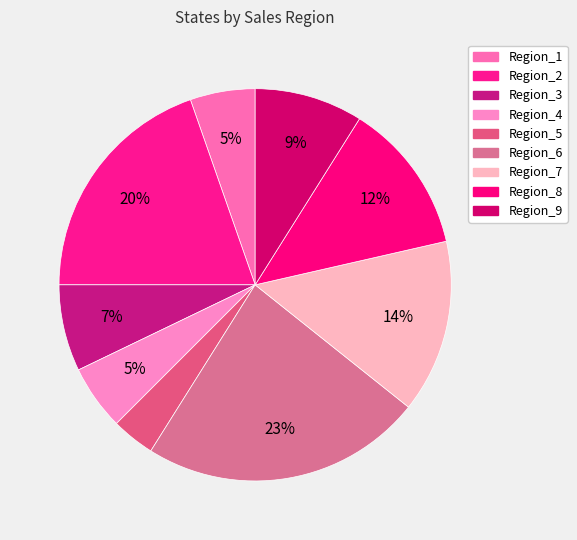

To the nearest percent, what is the combined percentage of Region_9 and Region_2?

29%